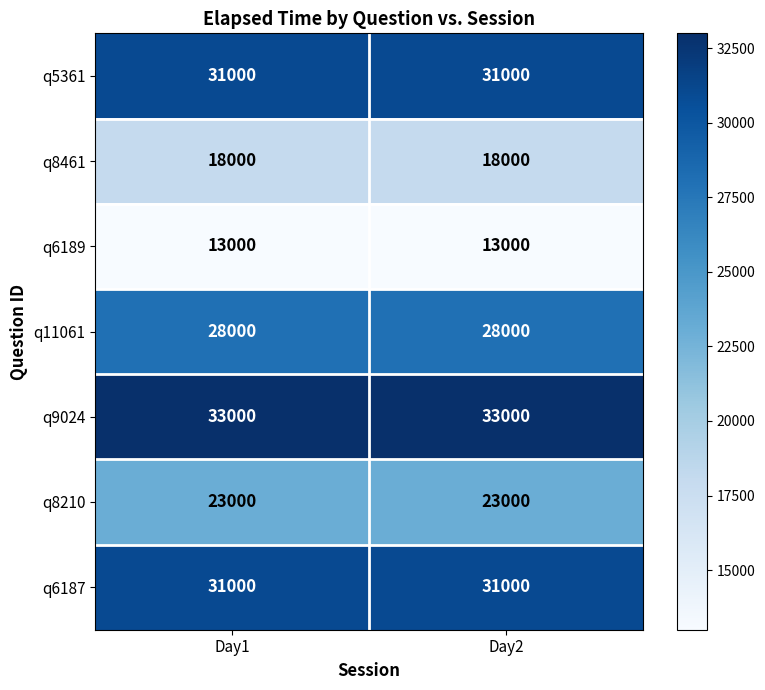

What is the spread (max minus min) of values at Day2?

20000